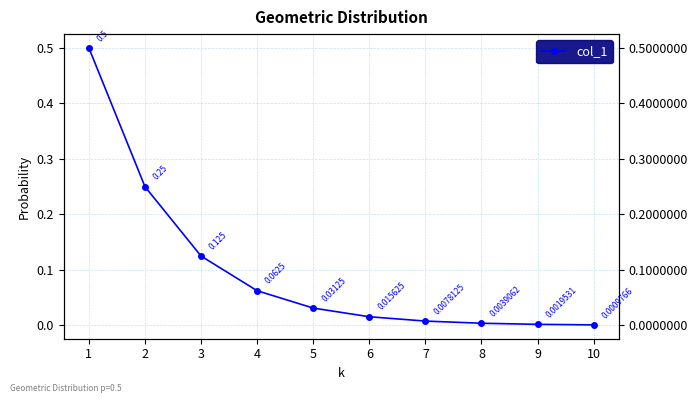

Is it true that the value at 7 is 0.0?

False